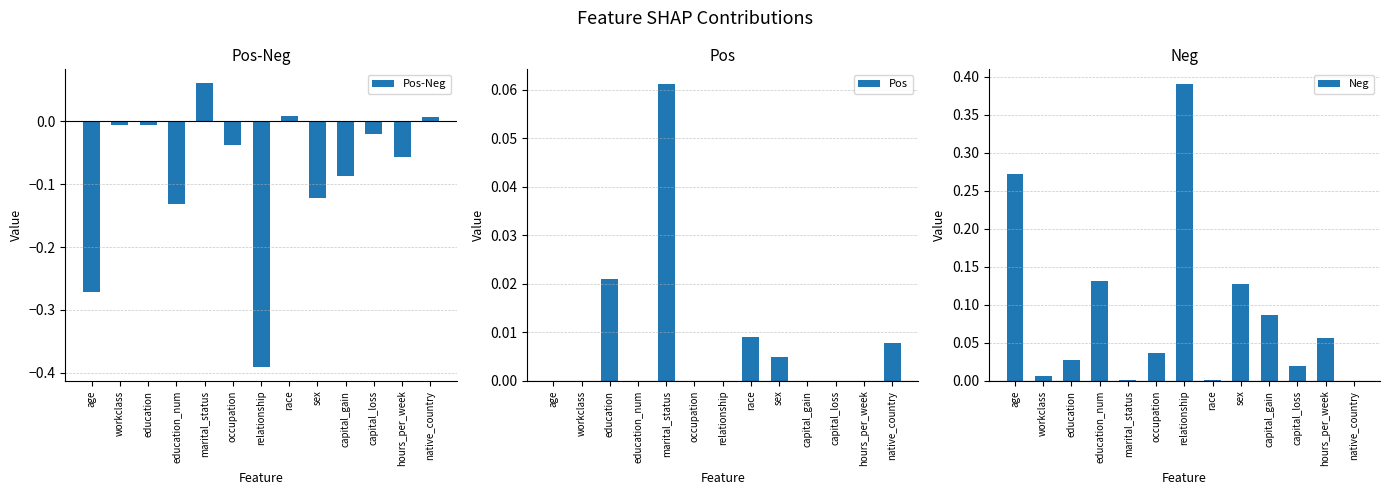

What is the sum of all Neg values?

1.2